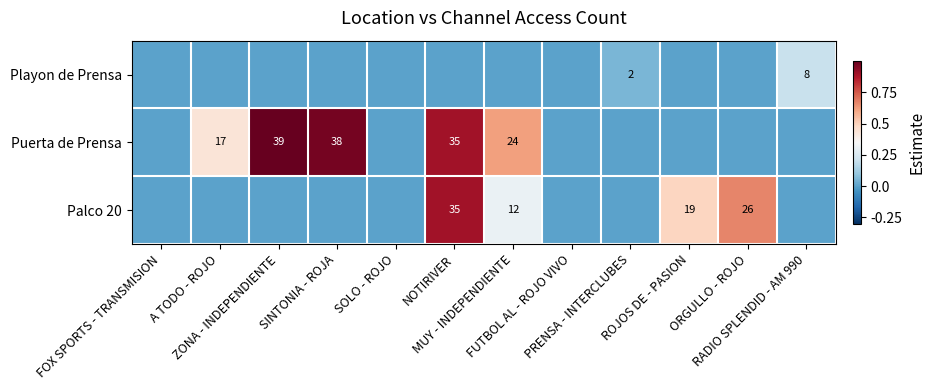

List the series in order of their peak value, highest first.

Puerta de Prensa, Palco 20, Playon de Prensa